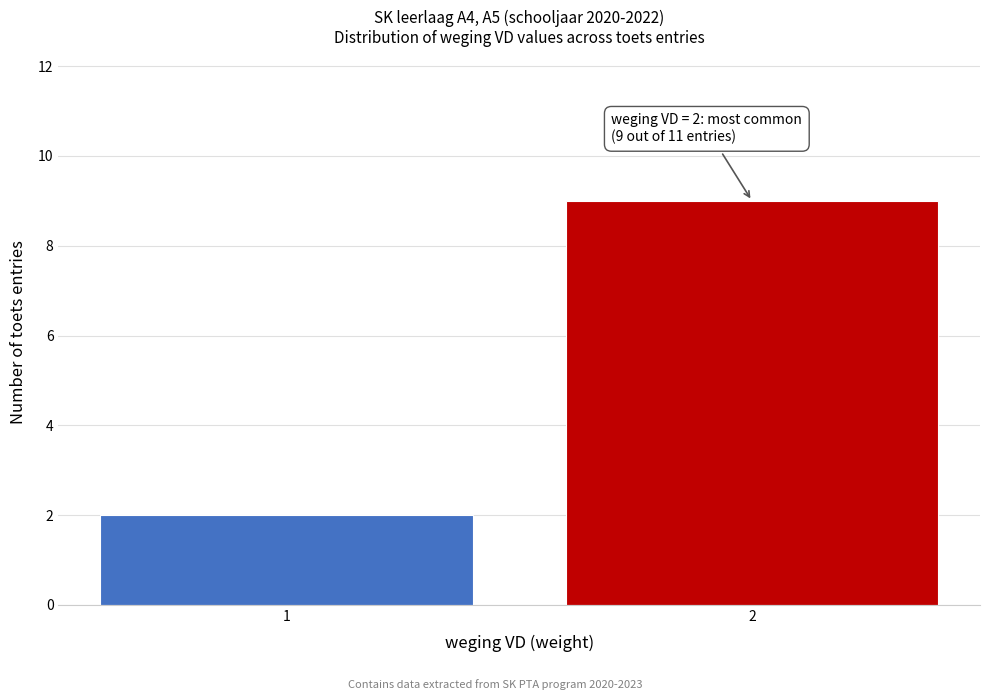

Reading left to right, transcribe all the data shown in this chart.

1=2	2=9